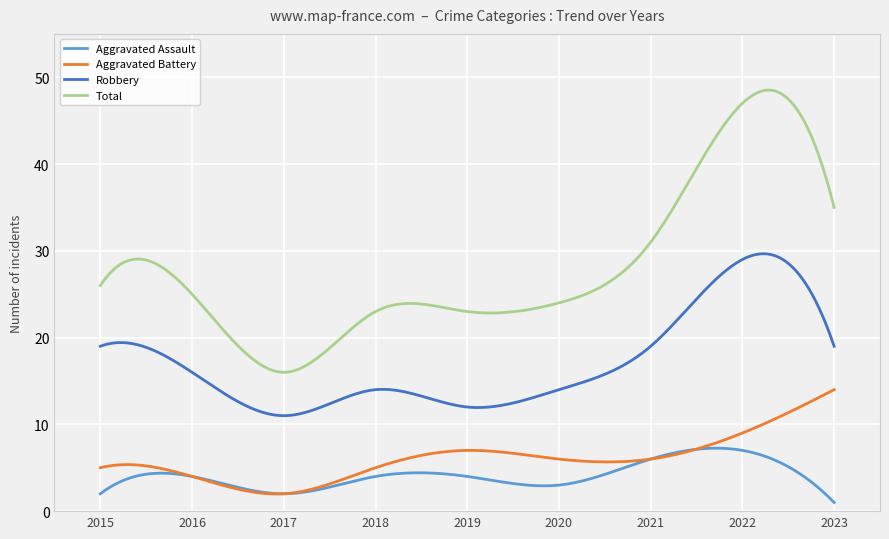

True or false: Robbery and Aggravated Battery intersect in this chart.

False